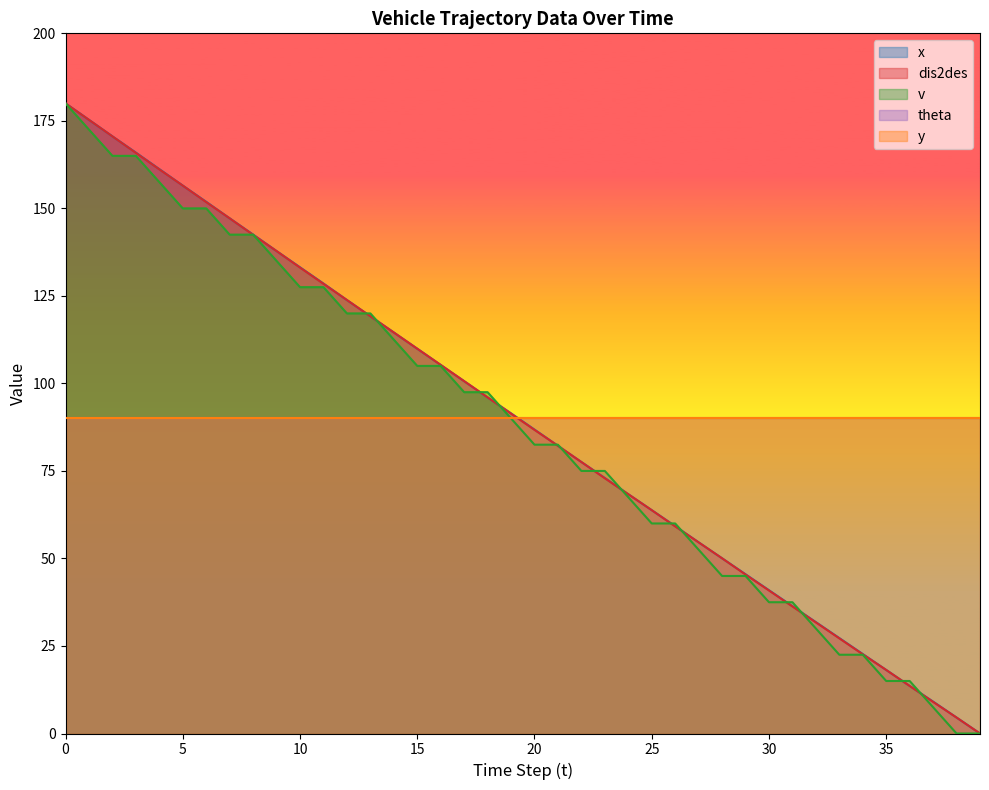

Does the chart have visible grid lines?

No